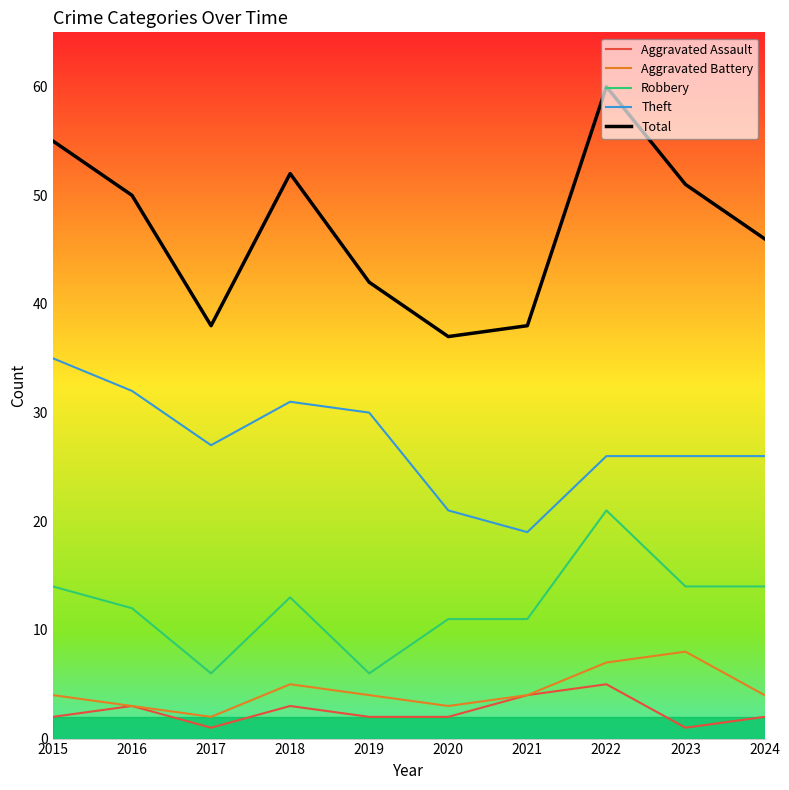

Reading right to left, list all the values displayed in this chart.

Aggravated Assault: 2024=2	2023=1	2022=5	2021=4	2020=2	2019=2	2018=3	2017=1	2016=3	2015=2
Aggravated Battery: 2024=4	2023=8	2022=7	2021=4	2020=3	2019=4	2018=5	2017=2	2016=3	2015=4
Robbery: 2024=14	2023=14	2022=21	2021=11	2020=11	2019=6	2018=13	2017=6	2016=12	2015=14
Theft: 2024=26	2023=26	2022=26	2021=19	2020=21	2019=30	2018=31	2017=27	2016=32	2015=35
Total: 2024=46	2023=51	2022=60	2021=38	2020=37	2019=42	2018=52	2017=38	2016=50	2015=55